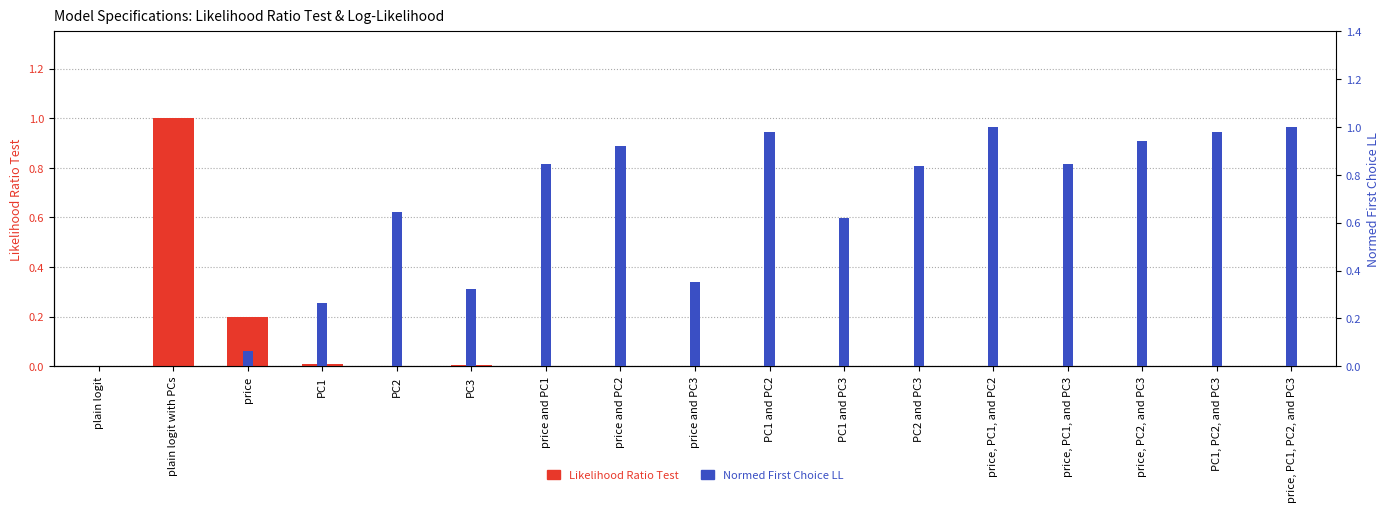

At PC1, list the series in order from largest to smallest.

Normed First Choice LL, Likelihood Ratio Test